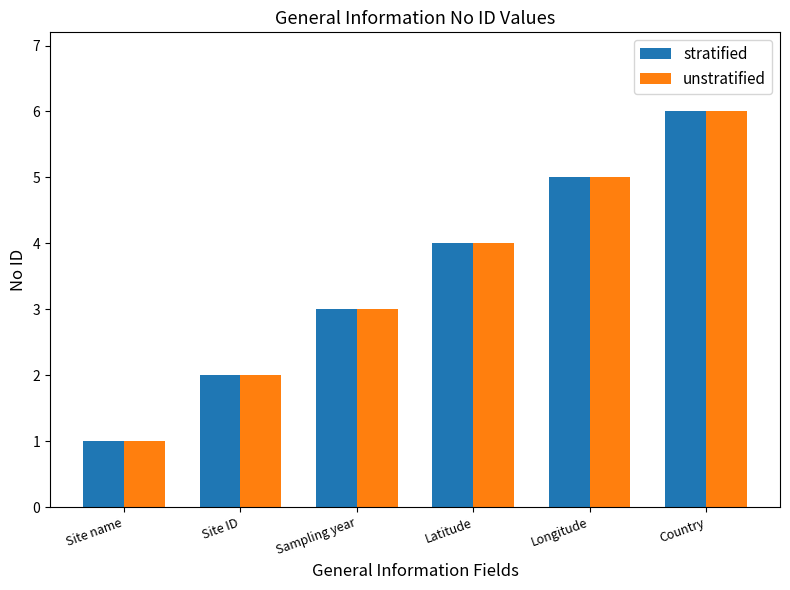

Is the value of stratified at Country greater than the value of unstratified at Longitude?

Yes